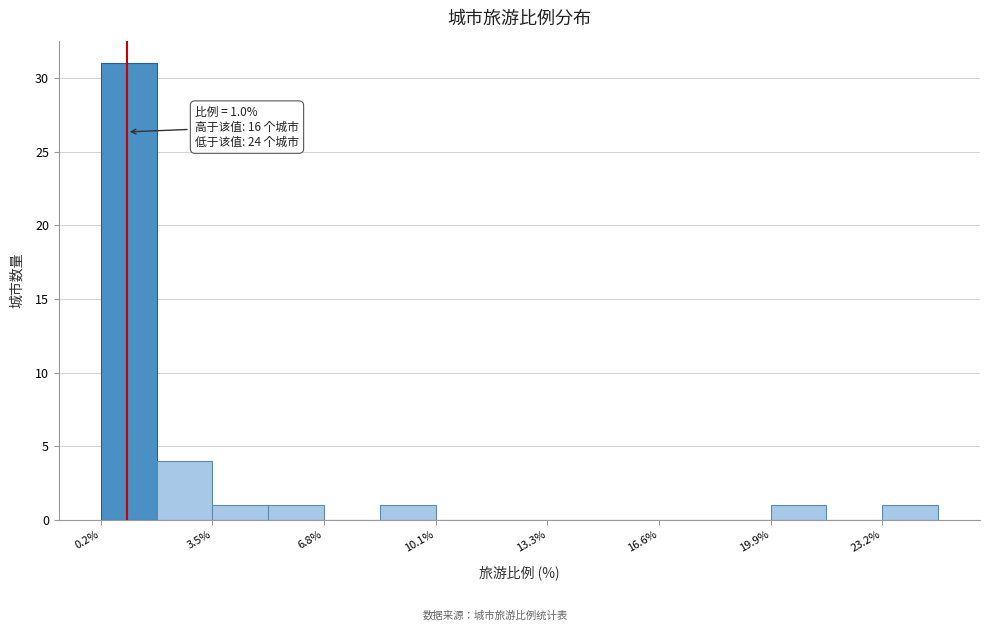

Read against the x-axis, roughly where is the centre of the tallest bar?

1.0